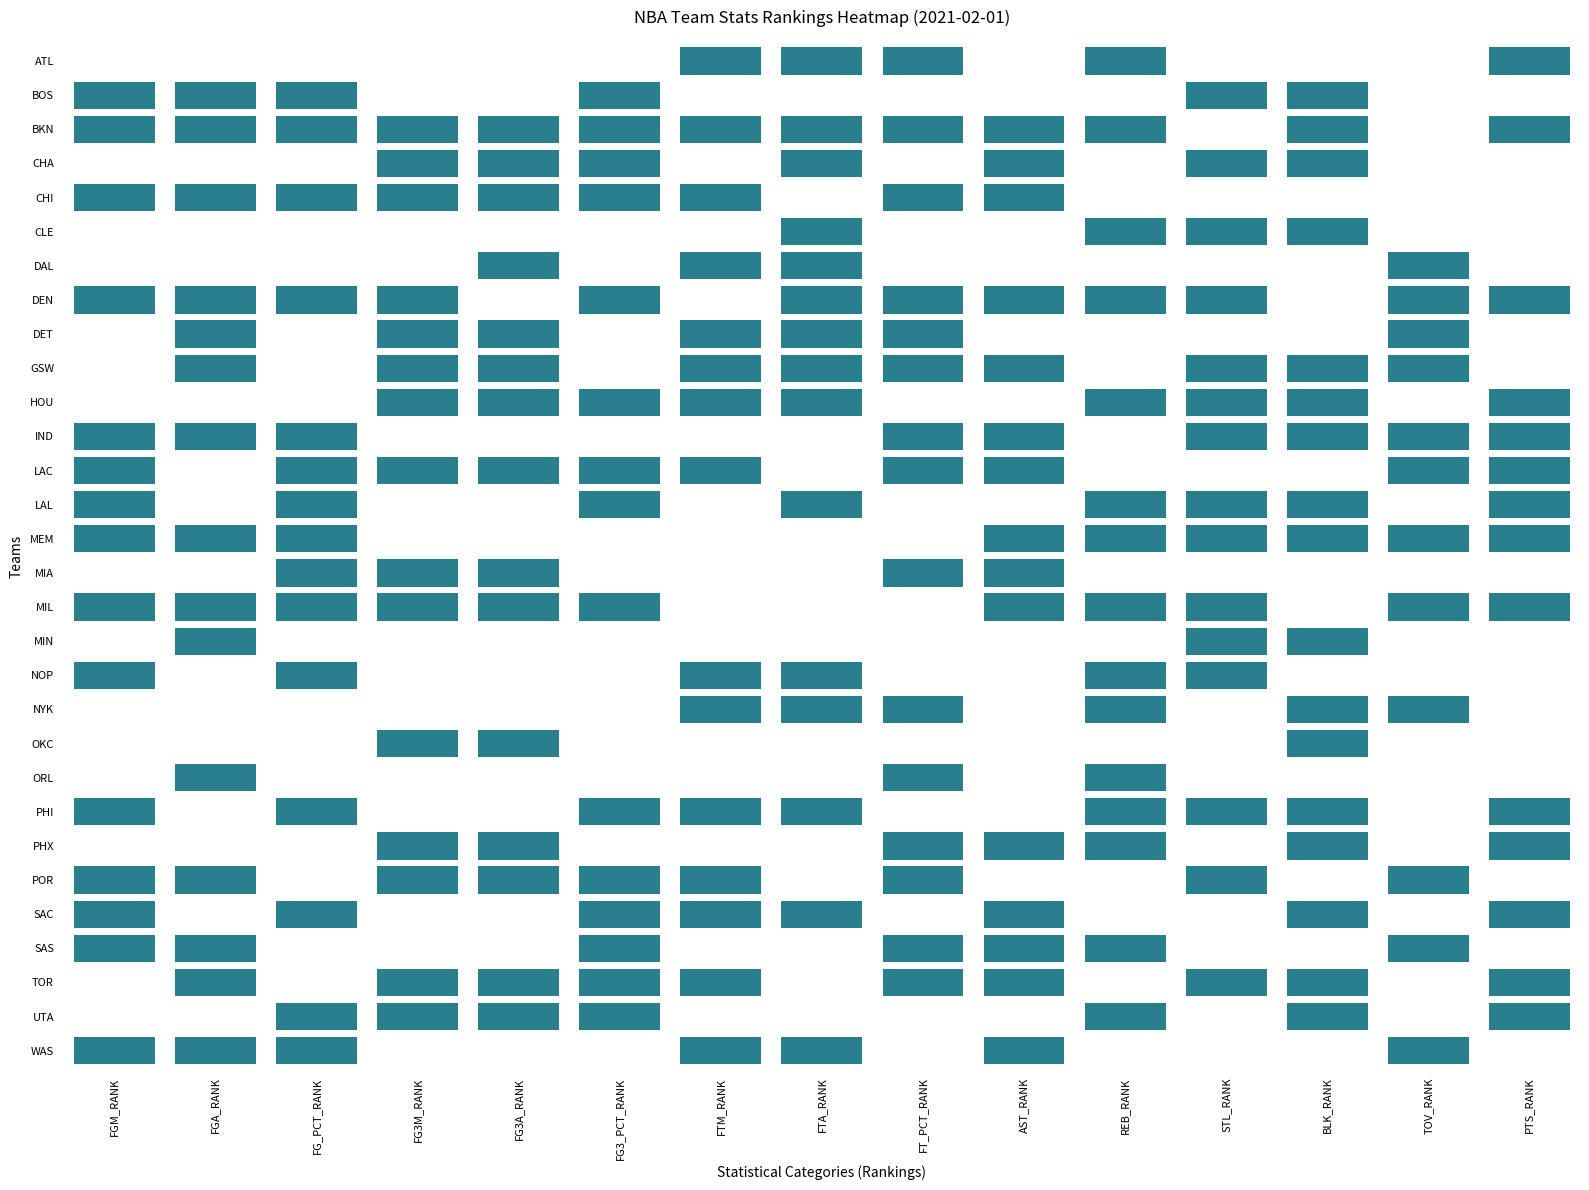

What is the maximum value shown in the chart?

30